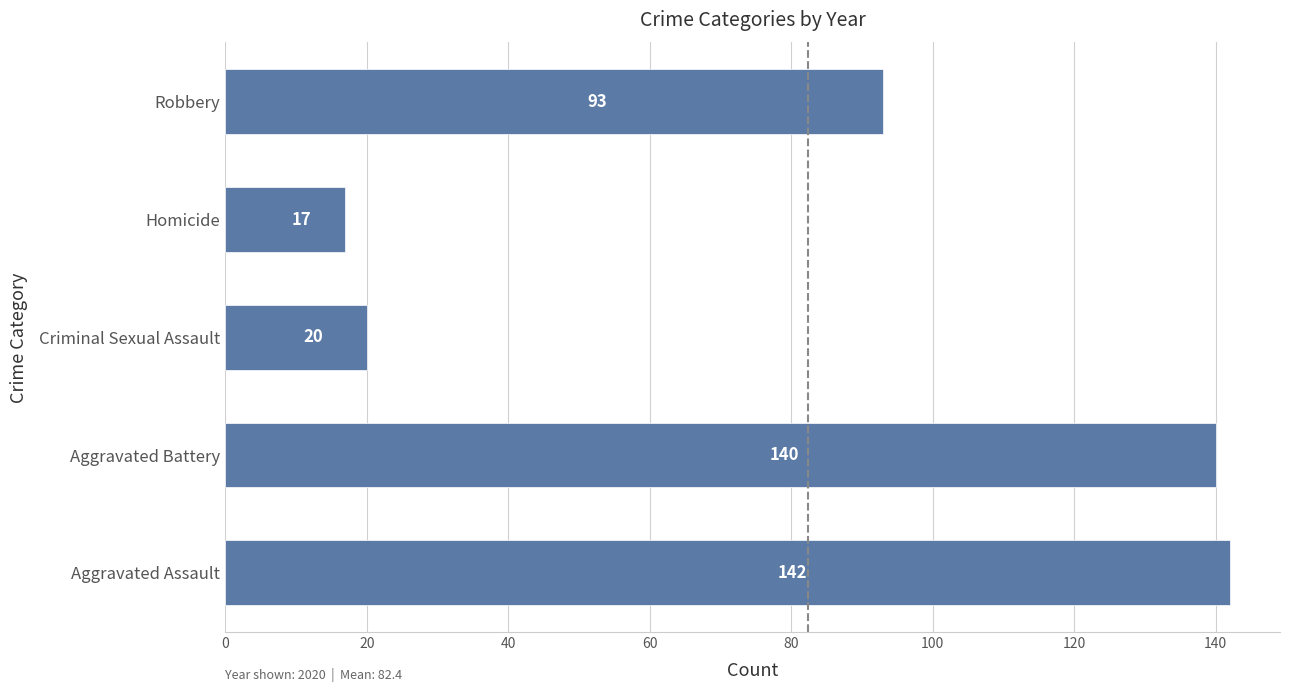

What is the change in value from Aggravated Assault to Robbery?

-49